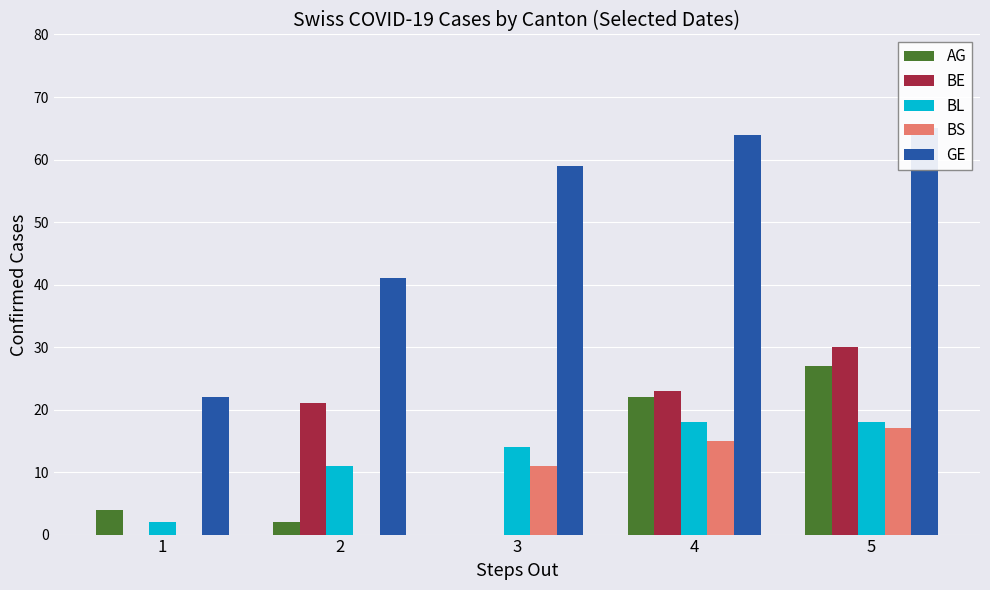

Rank the categories by BL value from lowest to highest.

1, 2, 3, 4, 5